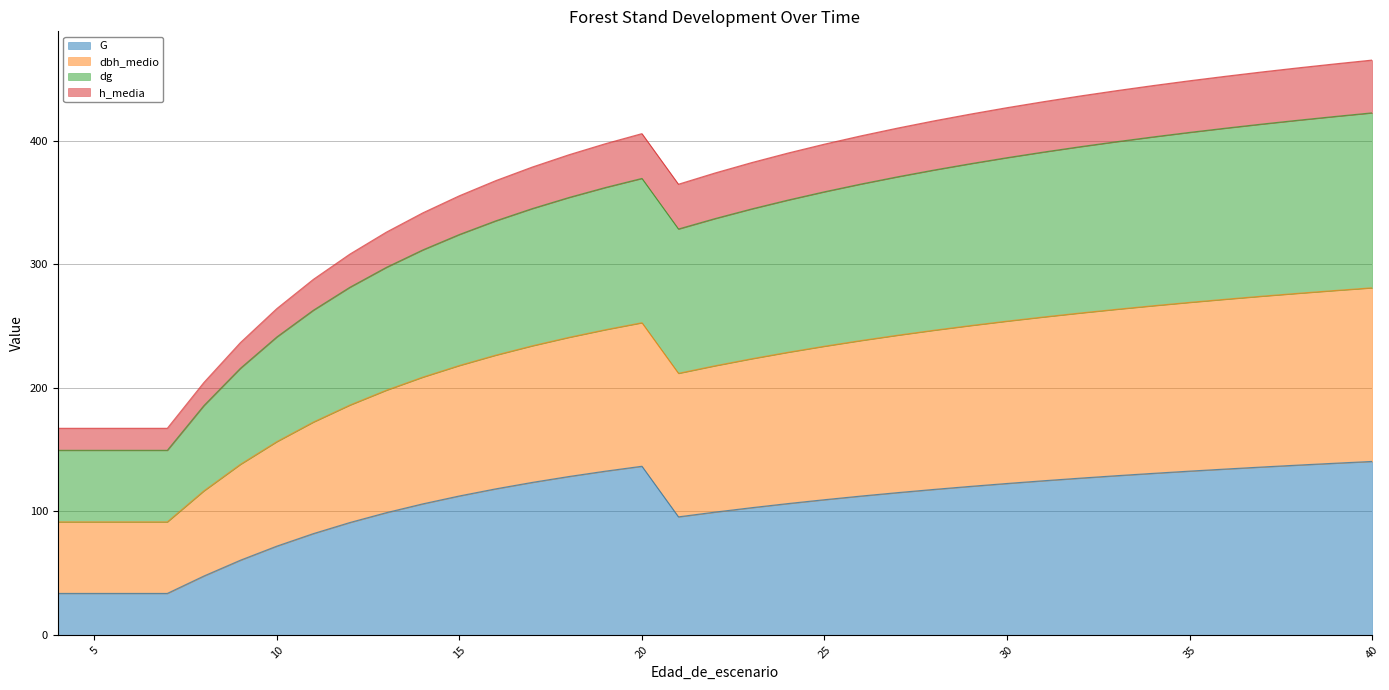

At which label does dg reach its peak?

40